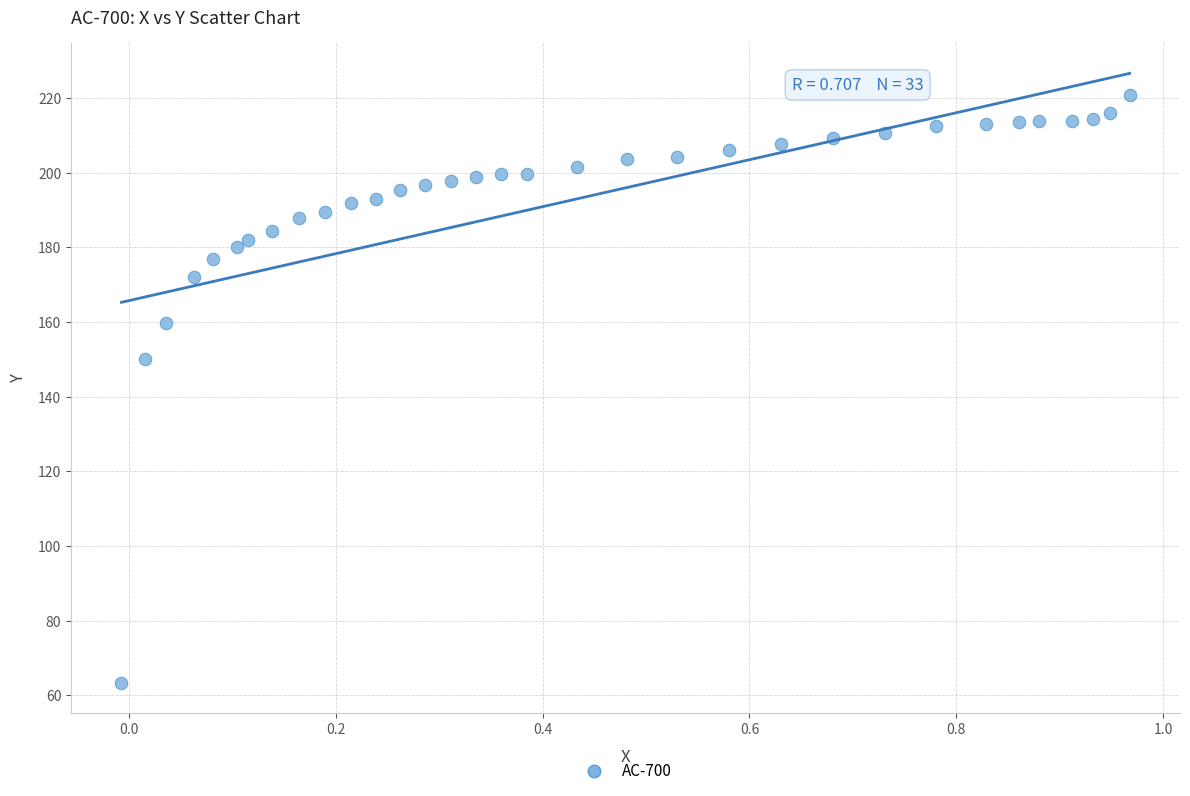

What is the range of Y values (max minus min)?

157.5